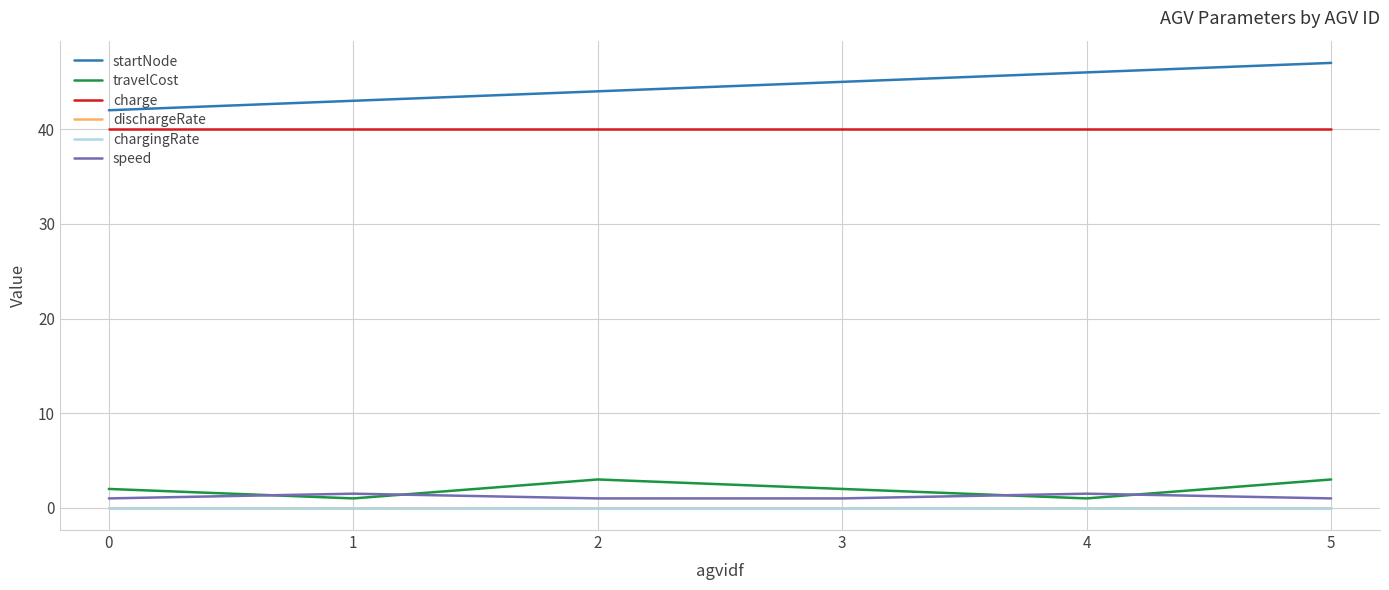

The value of travelCost at 2 is 4.9. True or false?

False